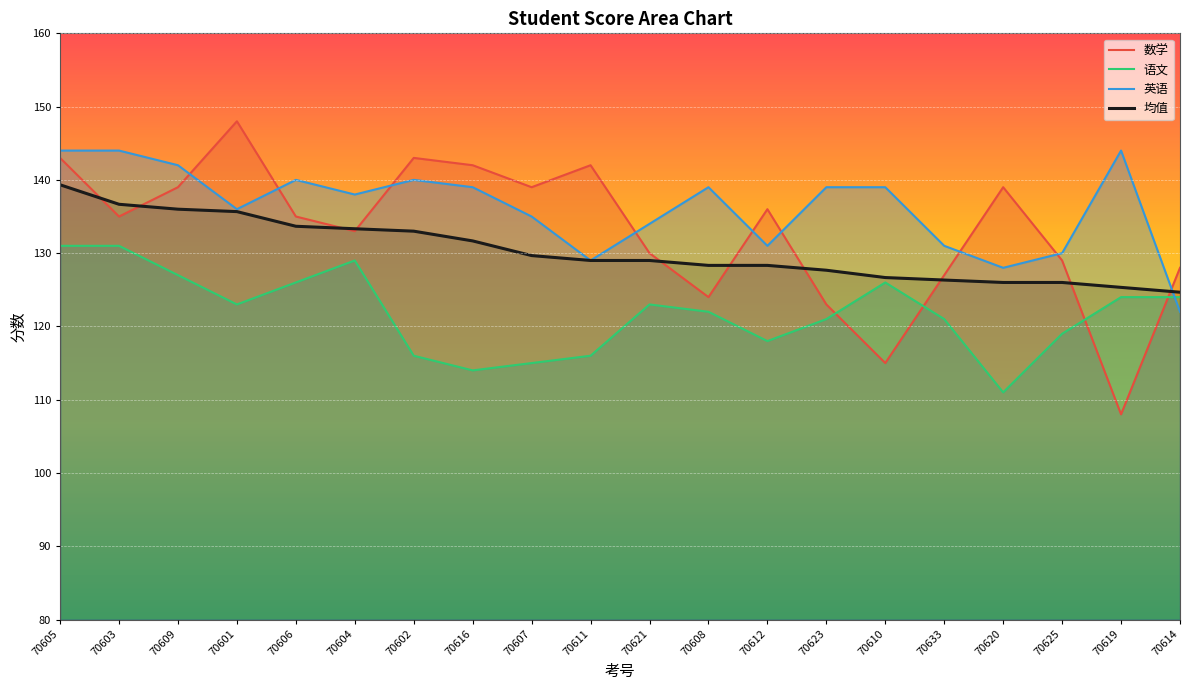

Which series has the widest spread of values?

数学